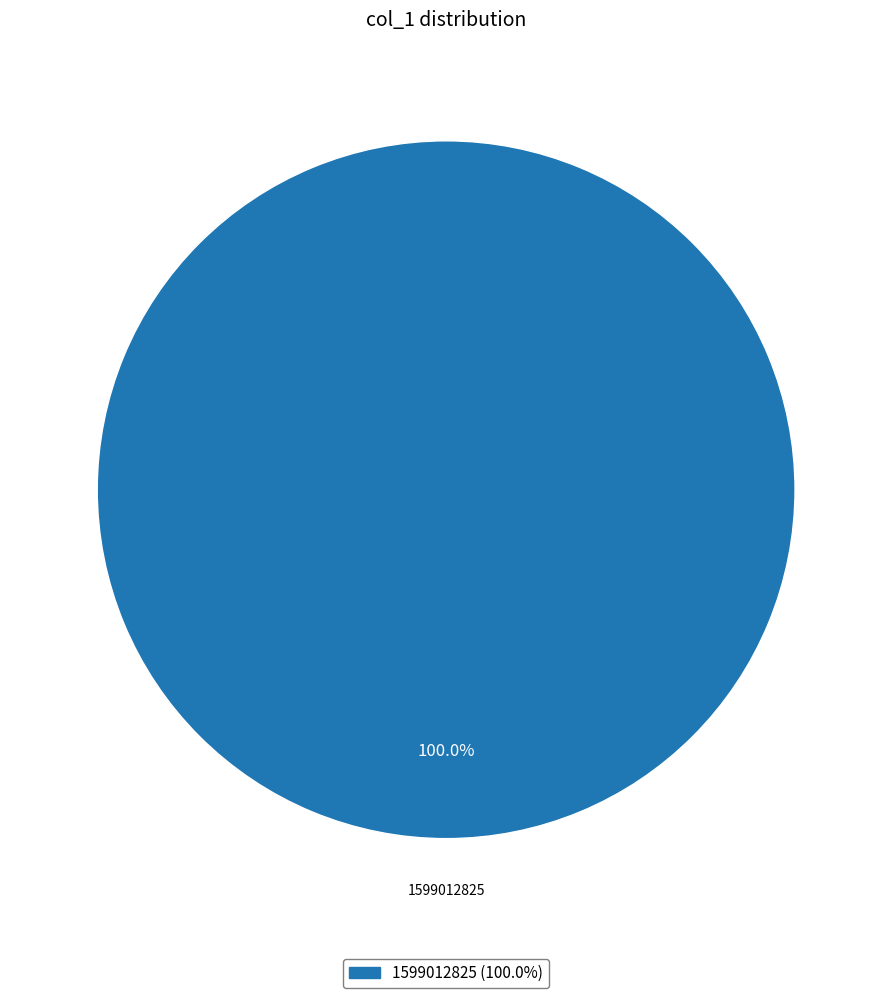

Rank the categories by value from highest to lowest.

1599012825